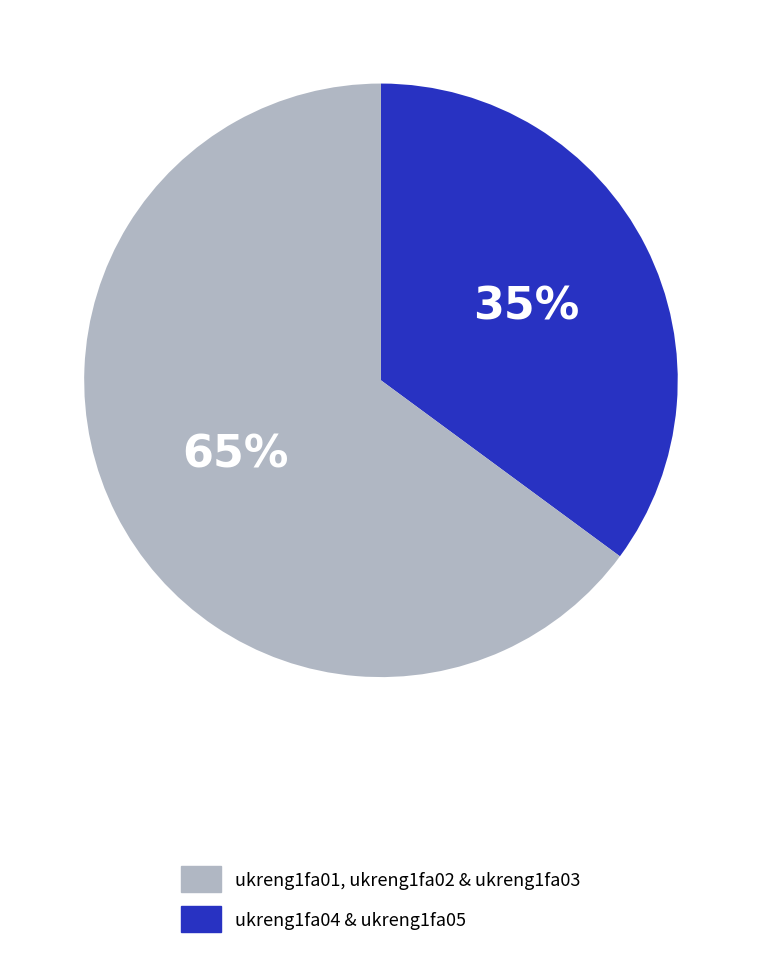

To the nearest percent, what is the difference between the largest and smallest slice percentages?

30%